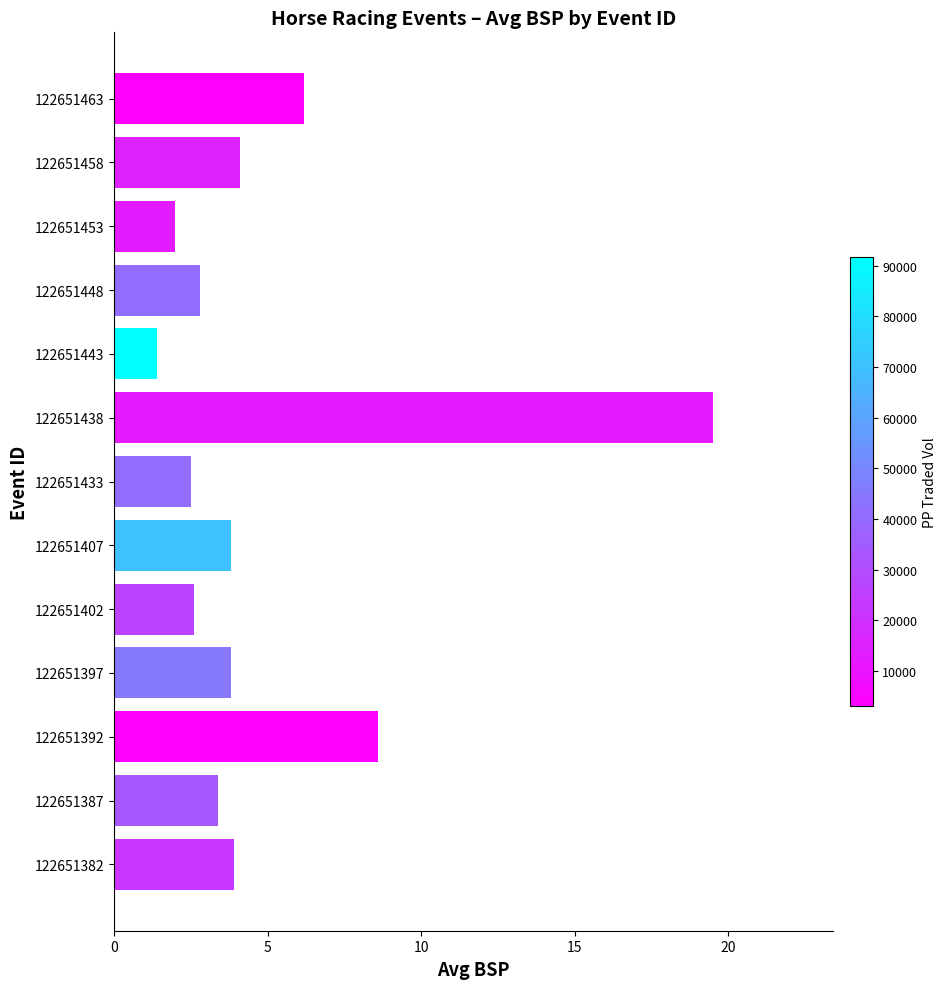

Reading bottom to top, extract all data points from this chart.

3.9	3.4	8.6	3.8	2.6	3.8	2.5	19.5	1.4	2.8	2.0	4.1	6.2